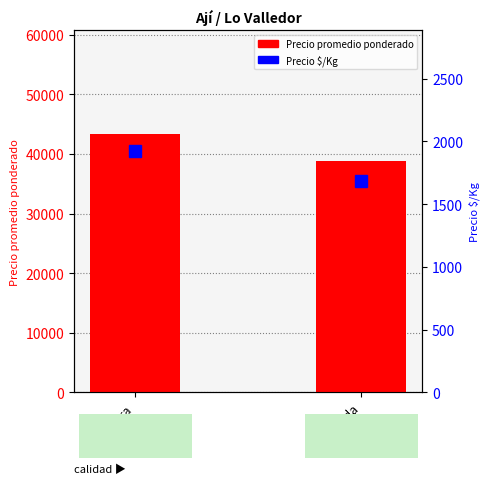

What are all the series names shown in the legend?

Precio promedio ponderado, Precio $/Kg